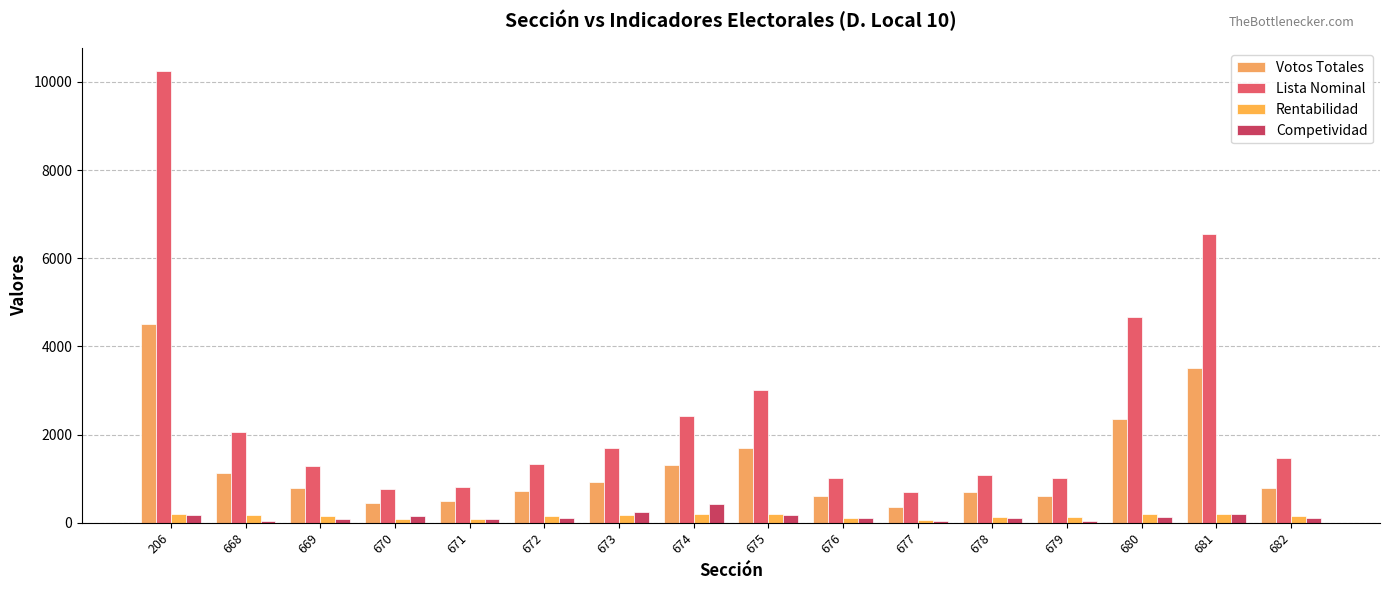

The Competividad series shows 434 at 674. True or false?

True